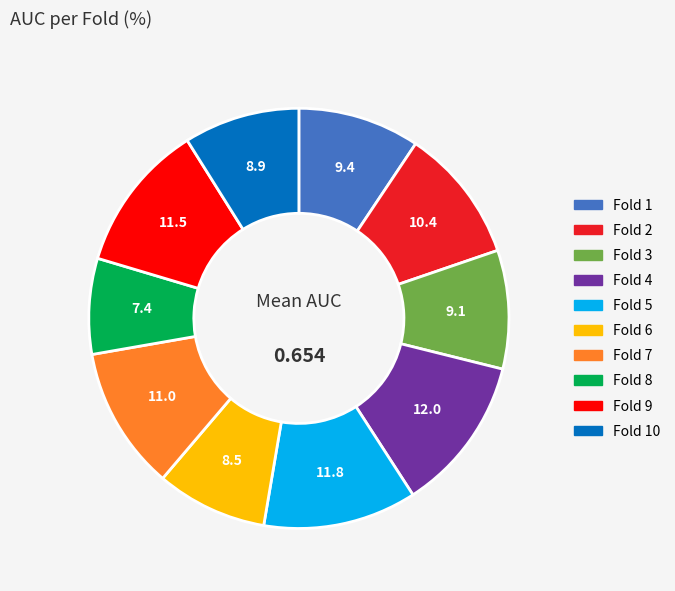

Is there a majority slice in this chart?

No